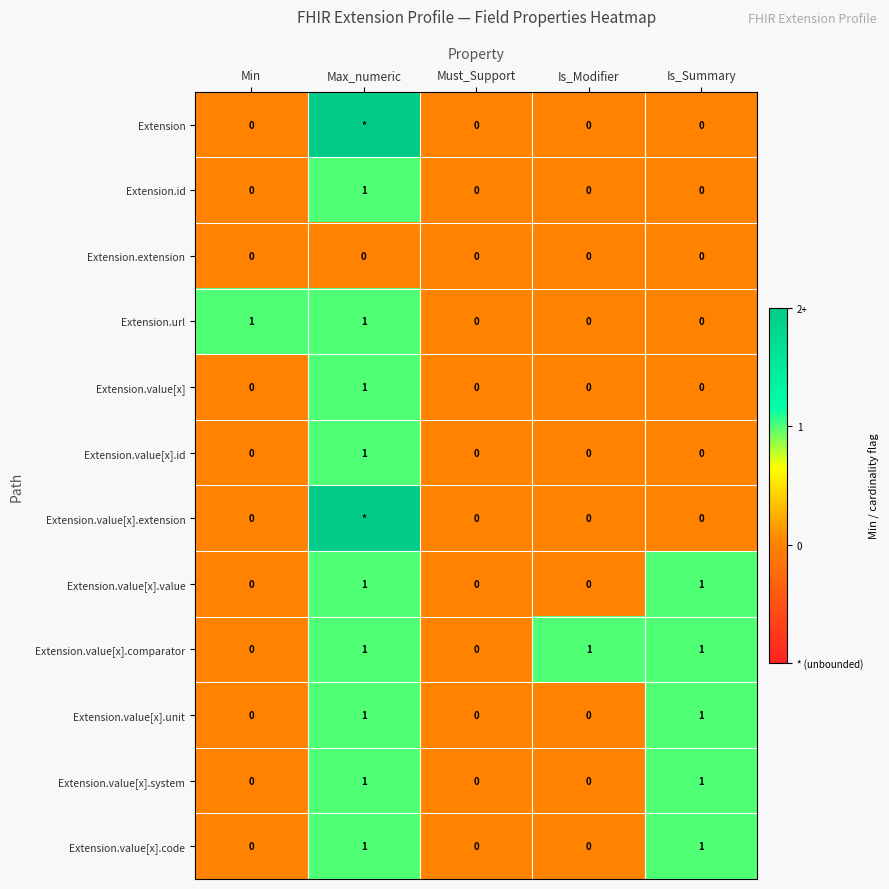

True or false: Extension.value[x] has a value of 0 at Is_Modifier.

True